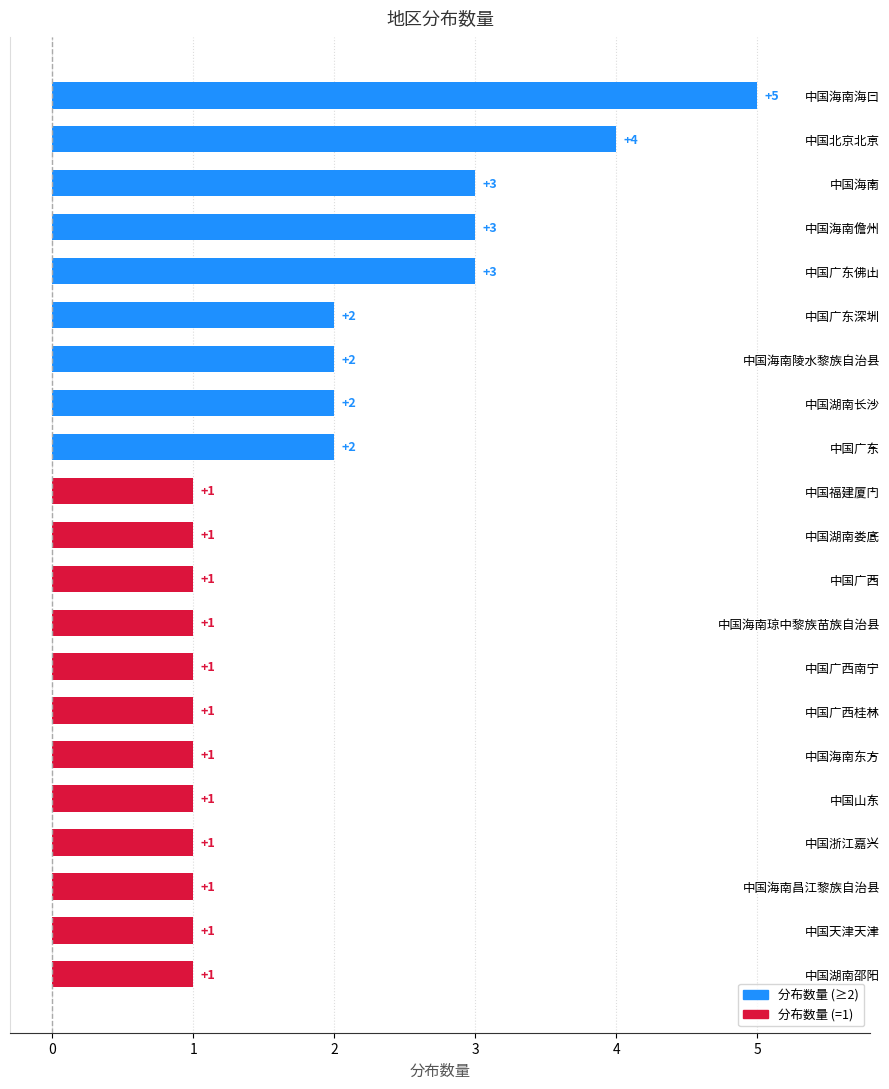

What is the label of the 17th bar from the top?

中国山东